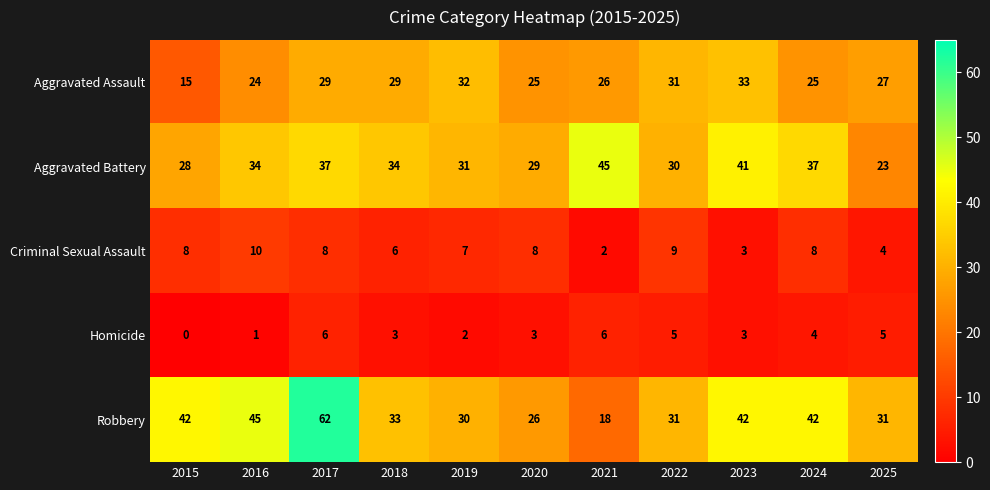

Which series has the largest range (max minus min)?

Robbery